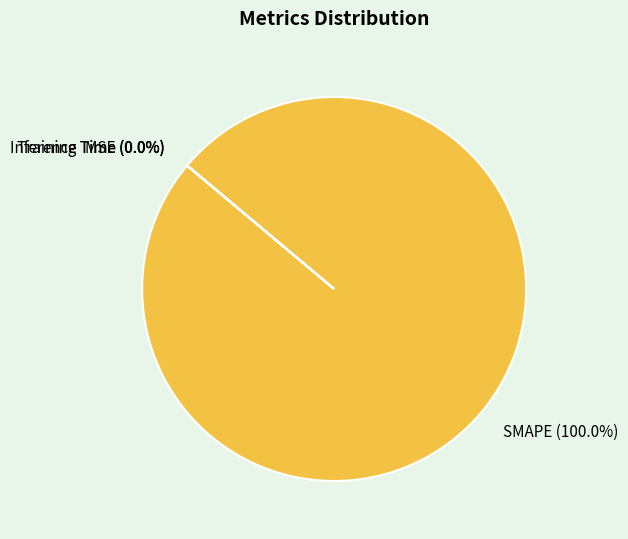

What is the change in value from SMAPE to Inference Time?

-200.0